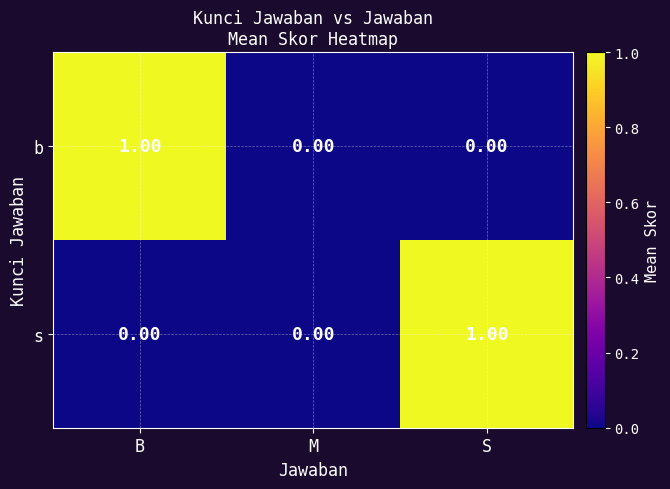

Which category has the highest value in the s series?

S